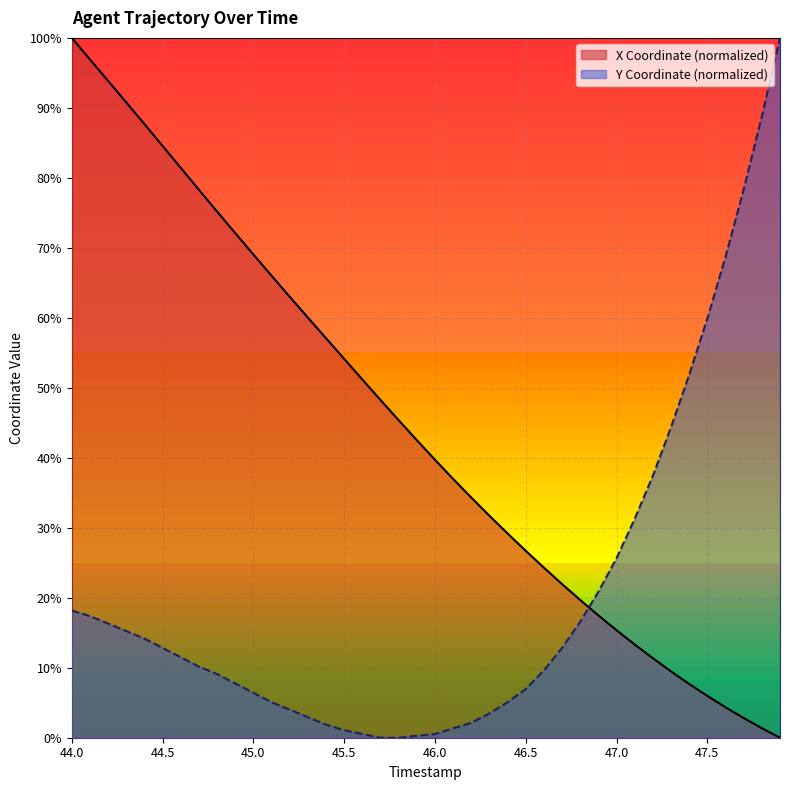

What is the label of the 16th point from the right?

46.4